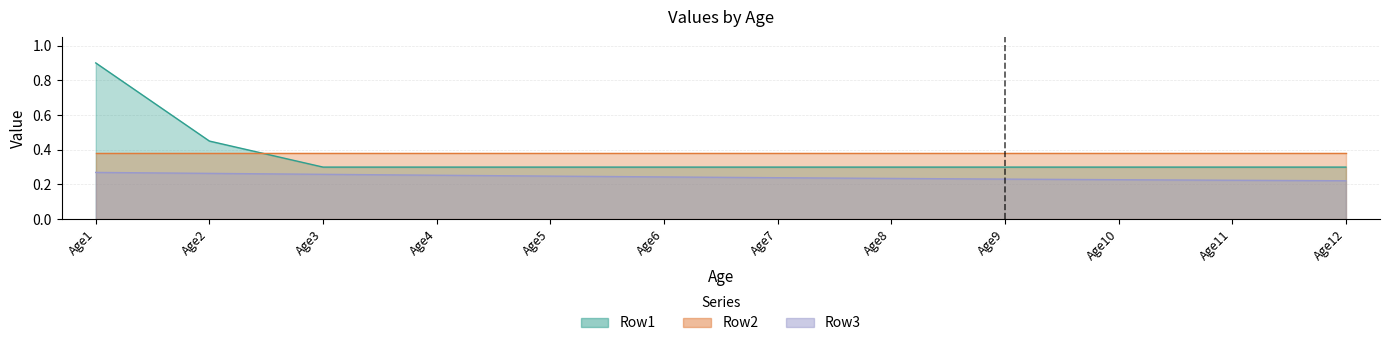

What is the highest value of the Row1 series?

0.9